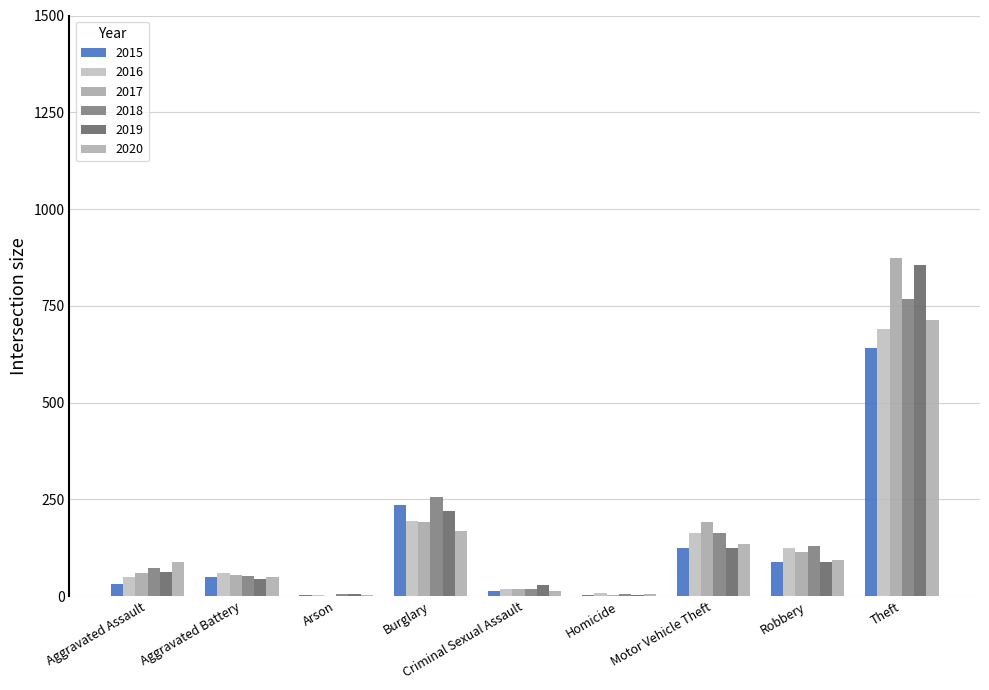

The value of 2020 at Aggravated Battery is 83. True or false?

False